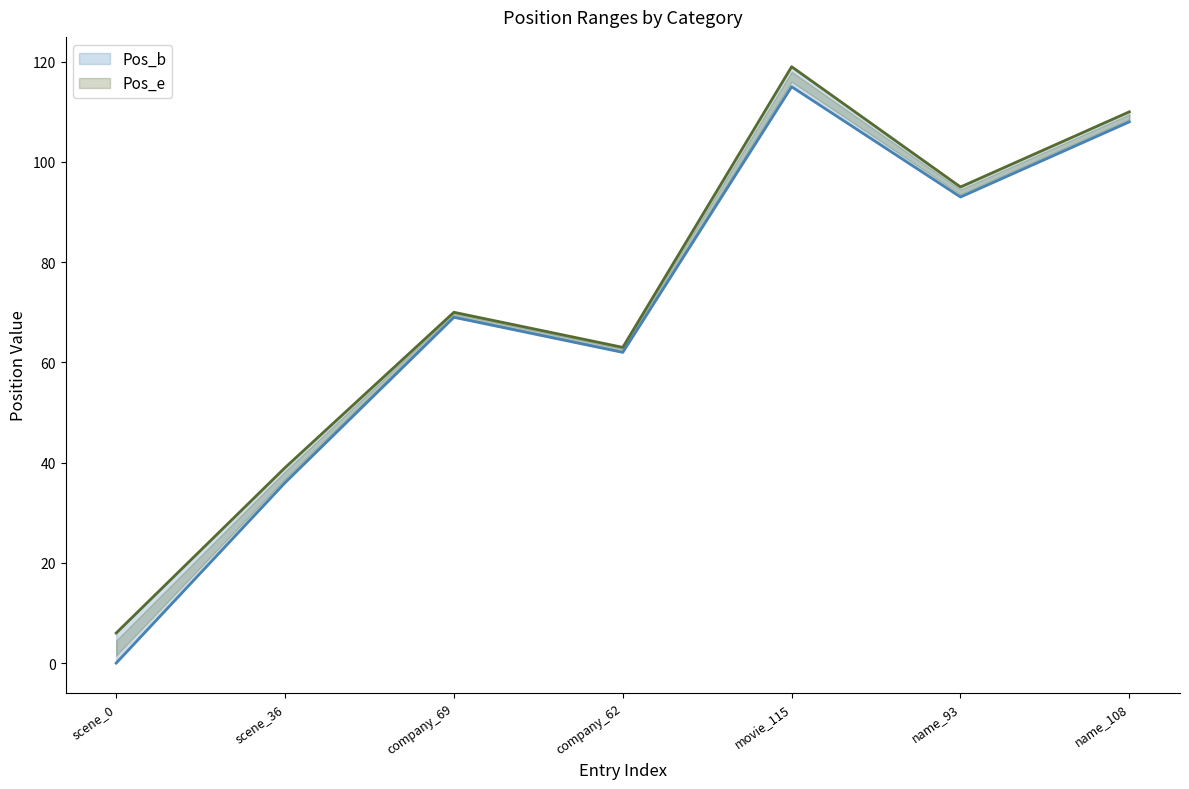

At how many categories does at least one series exceed 33?

6